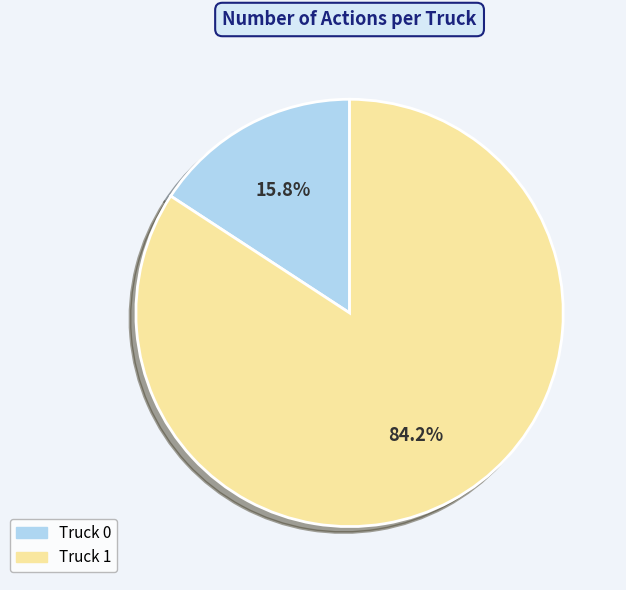

Is it true that Truck 1 is 90% of the pie?

False